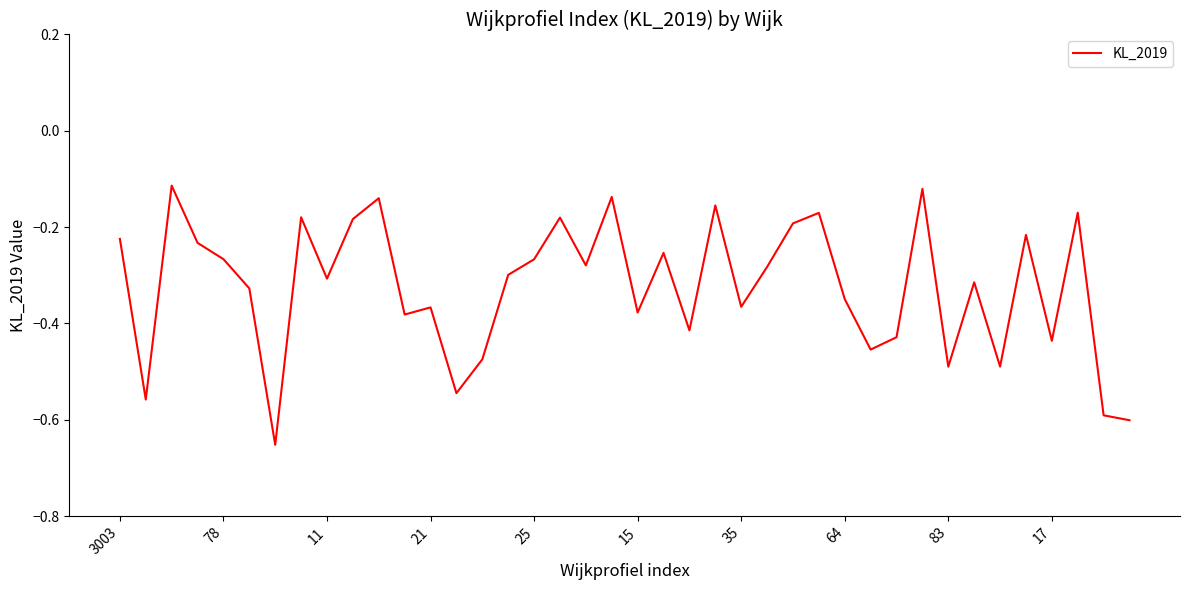

Does the chart have visible grid lines?

No